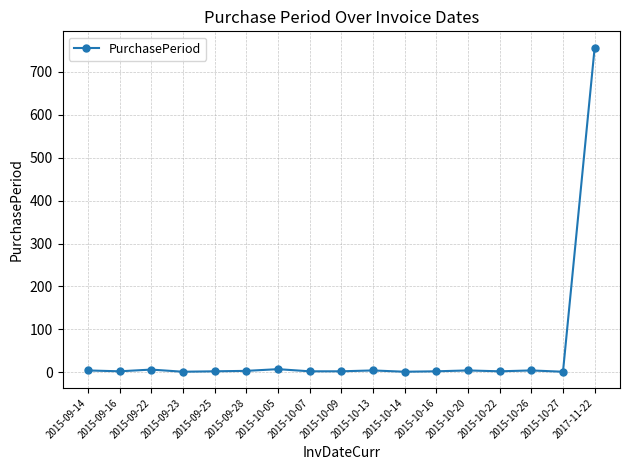

What is the difference between the maximum and second lowest values?

756